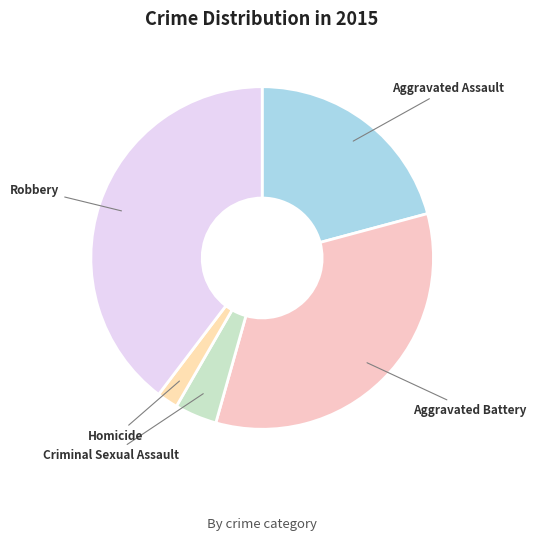

Which category has the smallest portion of the pie?

Homicide